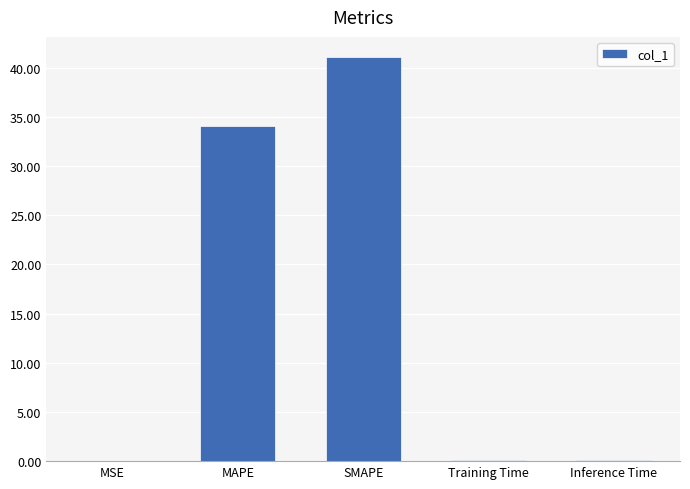

What is the greatest value displayed?

41.1